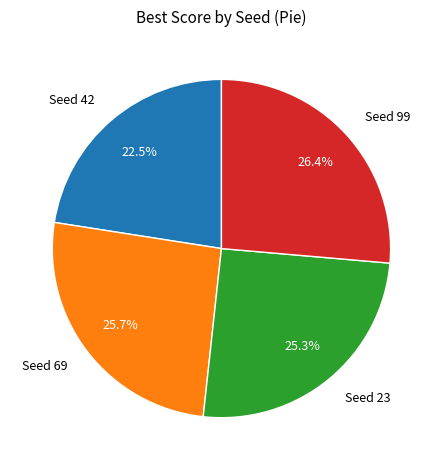

Is it true that Seed 99 is 26% of the pie?

True